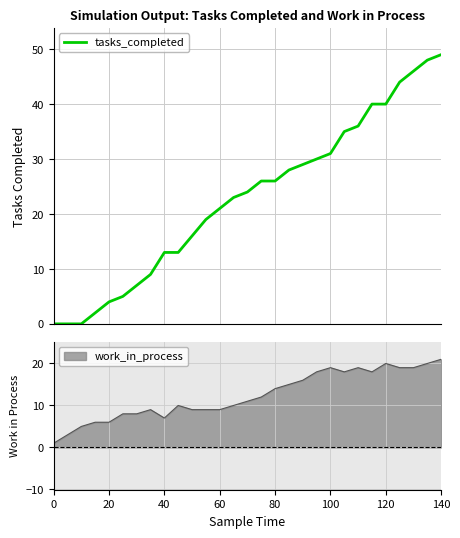

What is the sum of all values?

664